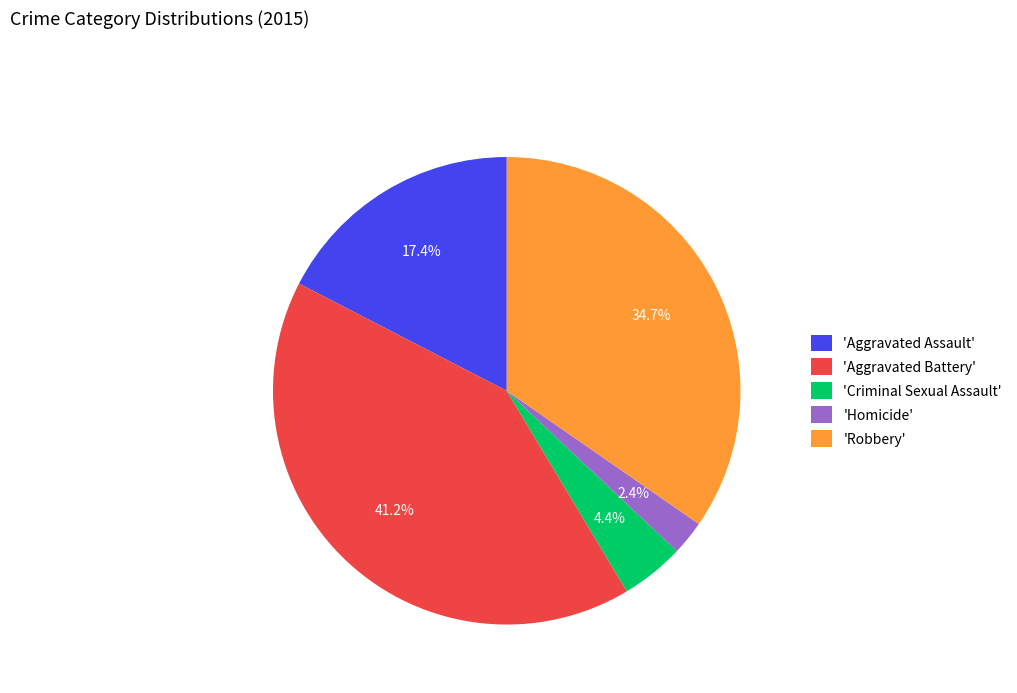

Is 'Aggravated Battery' the majority of the pie?

No